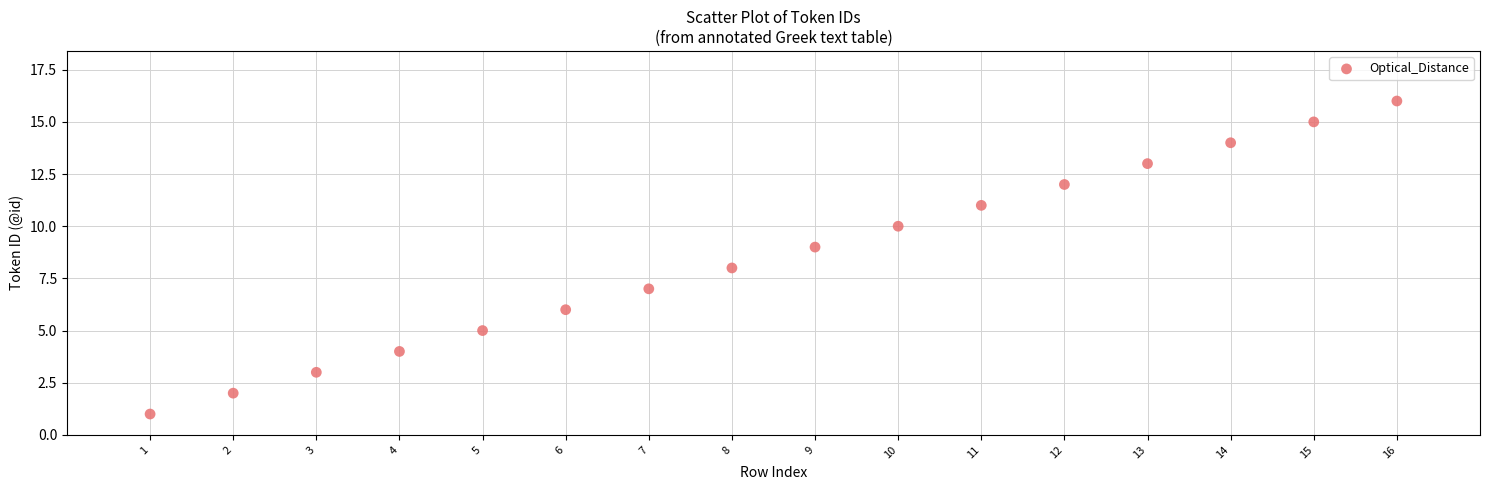

What is the range of Y values (max minus min)?

15